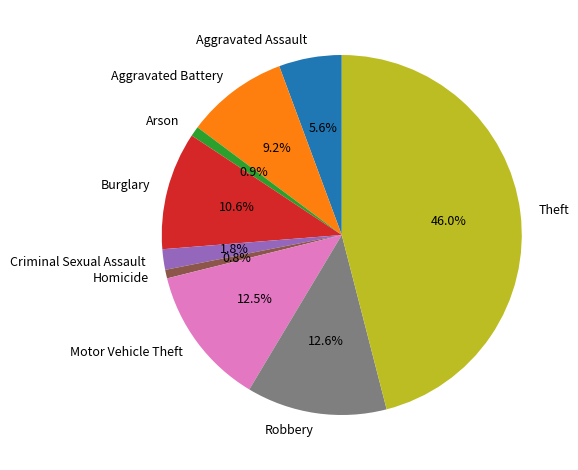

Is it true that Homicide is 11% of the pie?

False